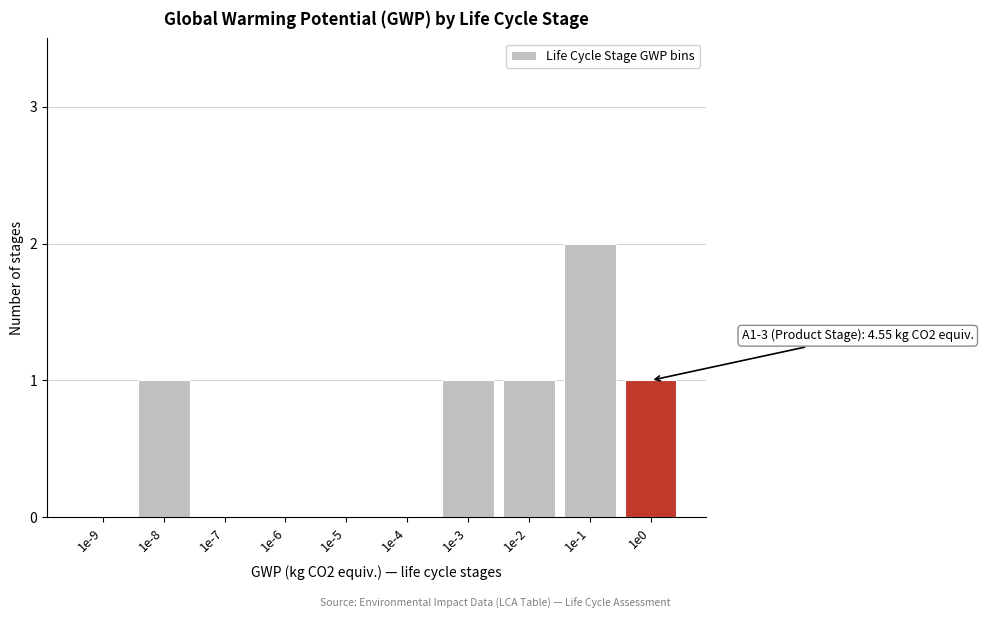

Reading left to right, list all the values displayed in this chart.

1e-9=0	1e-8=1	1e-7=0	1e-6=0	1e-5=0	1e-4=0	1e-3=1	1e-2=1	1e-1=2	1e0=1